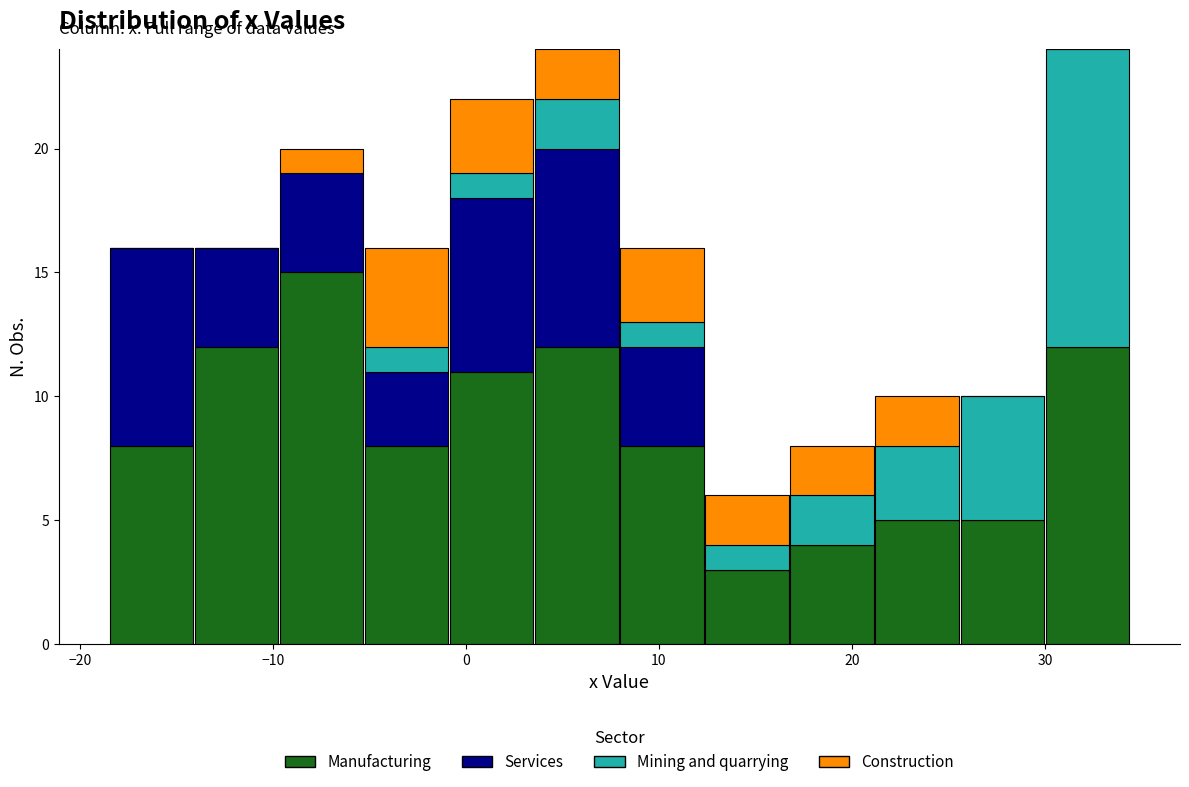

What is the total height of the stacked bar covering -18 to -14 on the x-axis? Neither the bar edges nor the heights are printed on the chart, so give them approximately, as read against the axes.

16